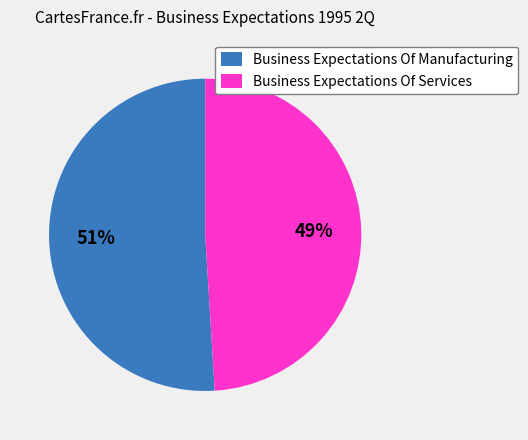

Which slice is the largest?

Business Expectations Of Manufacturing